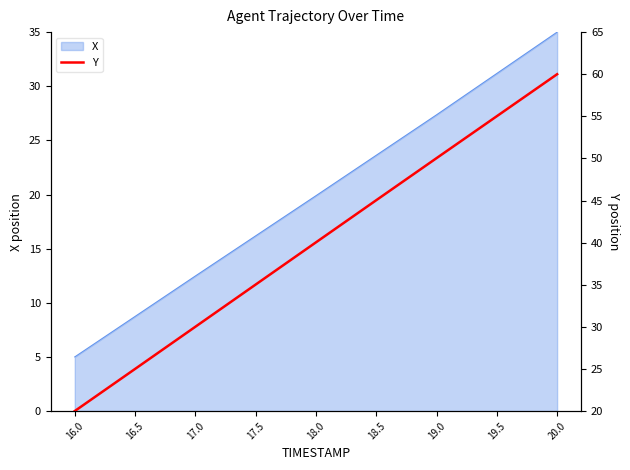

What is the sum of all values?

360.1